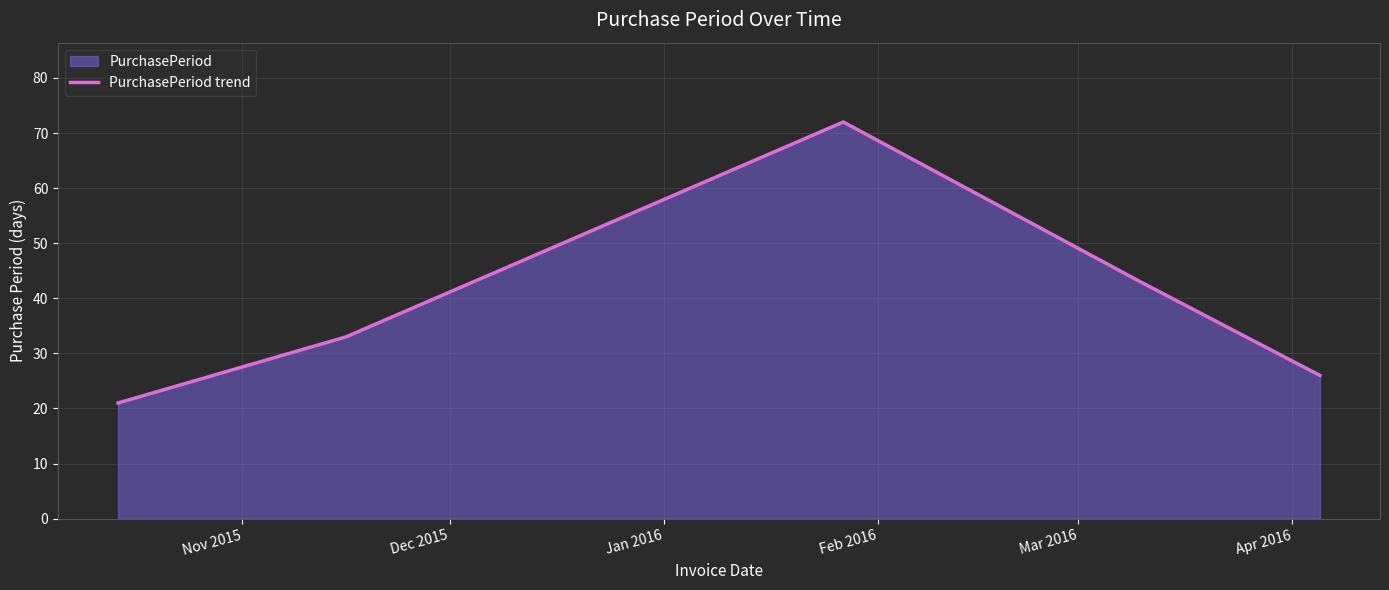

What is the minimum value shown in the chart?

21